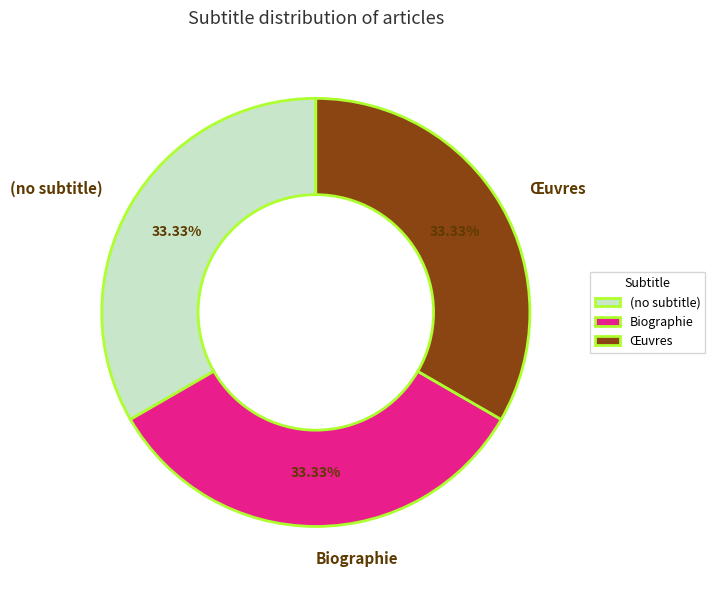

Is it true that Biographie is 33% of the pie?

True